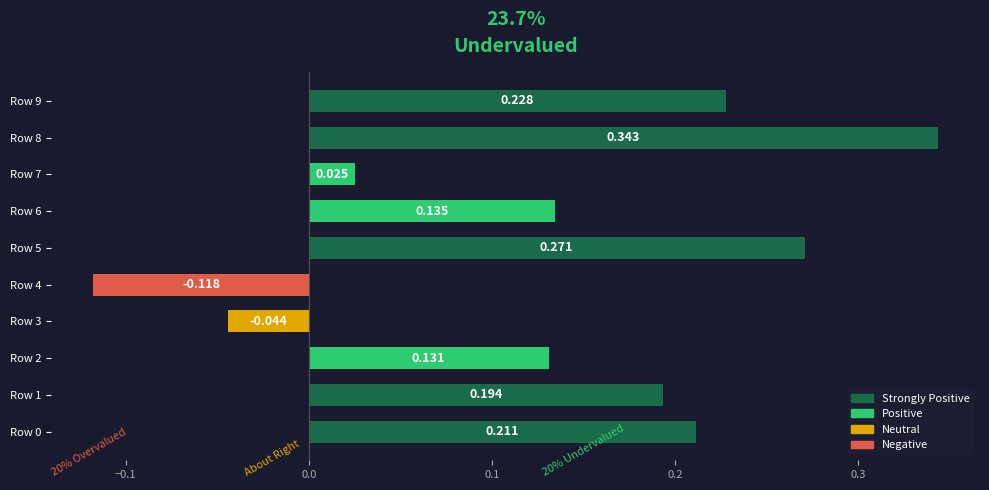

How many negative values are there?

2